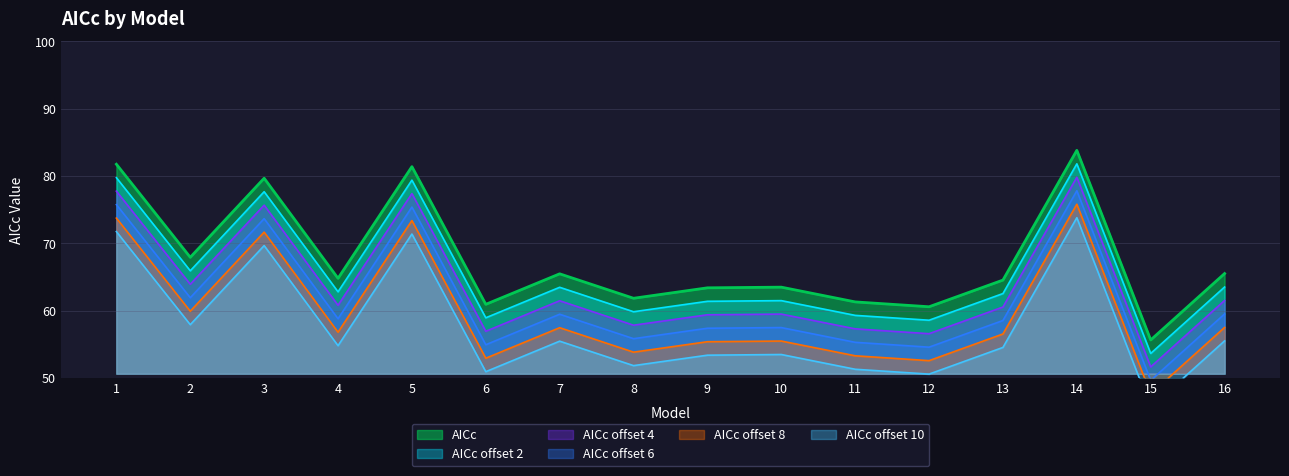

How many data points are above 64?

9